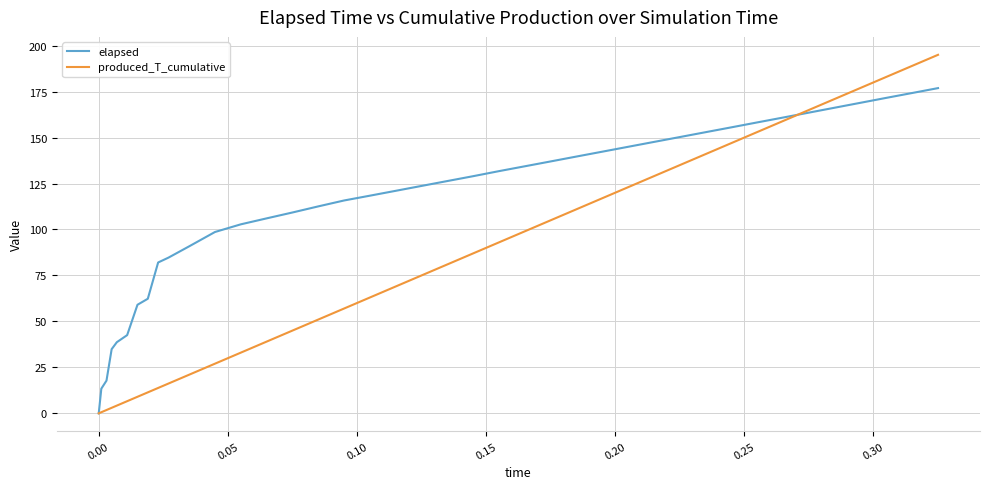

What is the highest value of the produced_T_cumulative series?

195.0